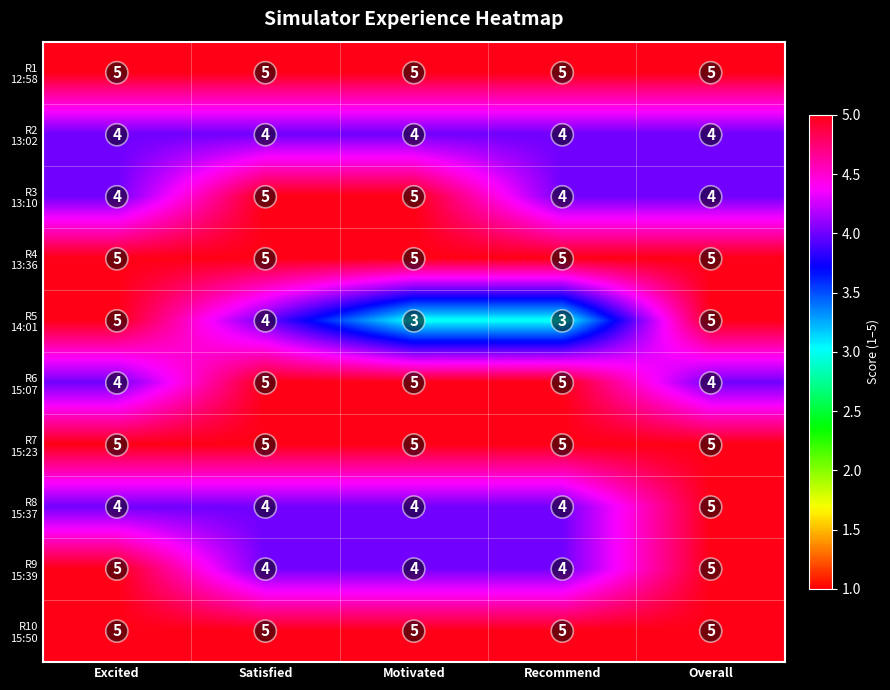

What is the smallest value displayed?

3